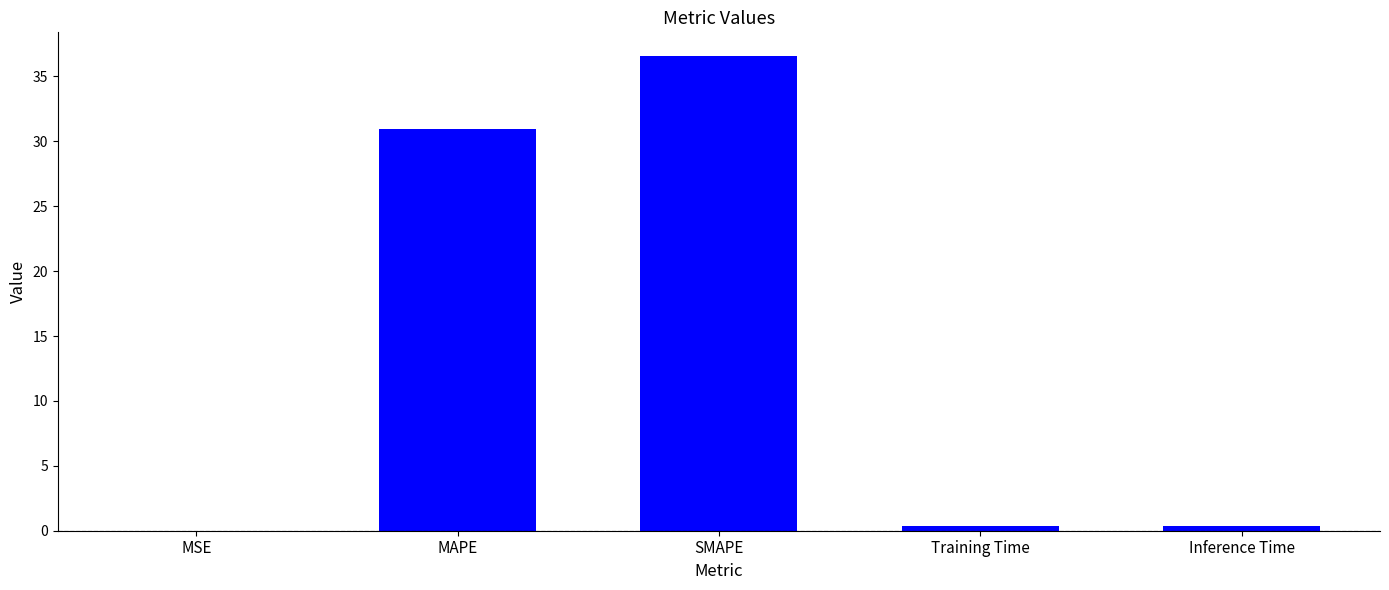

What is the average value?

13.6